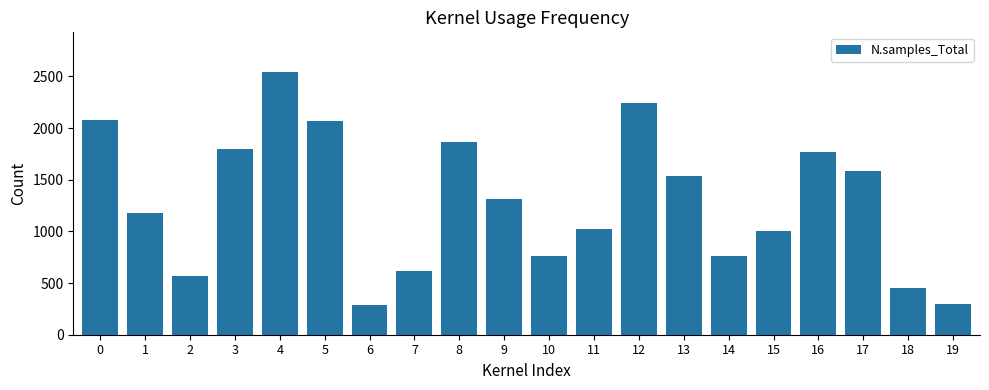

What is the sum of the values at 7 and 18?

1063